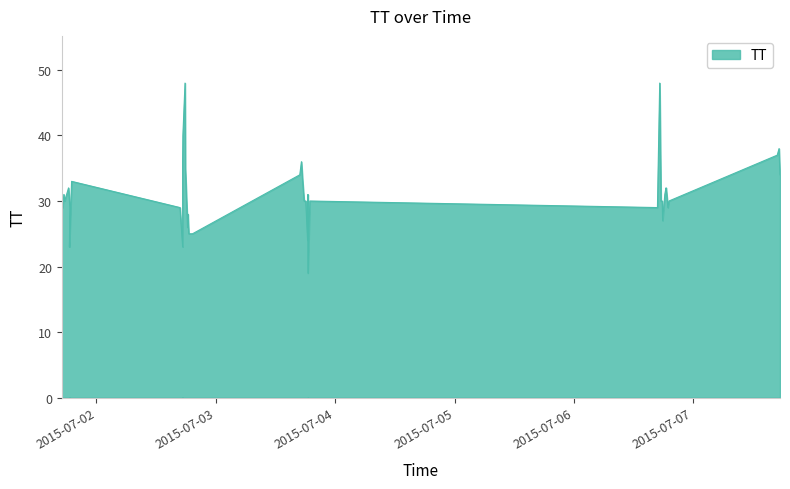

Between 2015-07-06T16:46:55 and 2015-07-02T17:18:43, which is larger?

2015-07-02T17:18:43